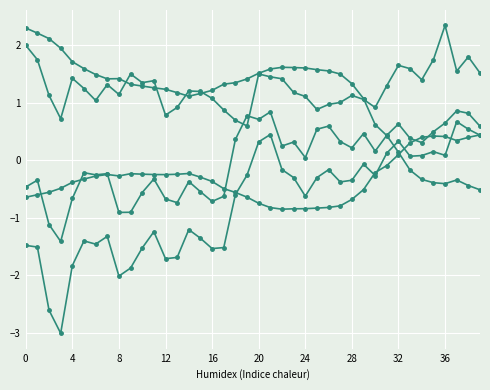

How many lines are shown in the chart?

5